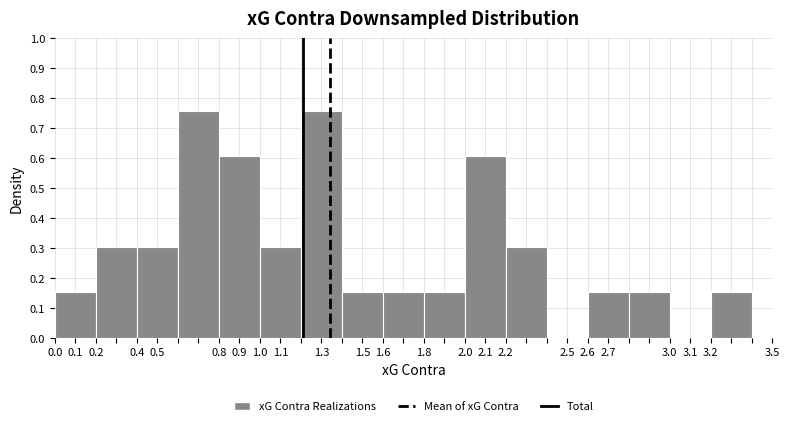

Reading left to right, transcribe this chart: for each bar, give the range it covers on the x-axis and its height. The values are not printed on the chart, so give them approximately, as read against the axis.

0.0 to 0.2: 0.15
0.2 to 0.4: 0.30
0.4 to 0.6: 0.30
0.6 to 0.8: 0.76
0.8 to 1.0: 0.61
1.0 to 1.2: 0.30
1.2 to 1.4: 0.76
1.4 to 1.6: 0.15
1.6 to 1.8: 0.15
1.8 to 2.0: 0.15
2.0 to 2.2: 0.61
2.2 to 2.4: 0.30
2.4 to 2.6: 0
2.6 to 2.8: 0.15
2.8 to 3.0: 0.15
3.0 to 3.2: 0
3.2 to 3.4: 0.15